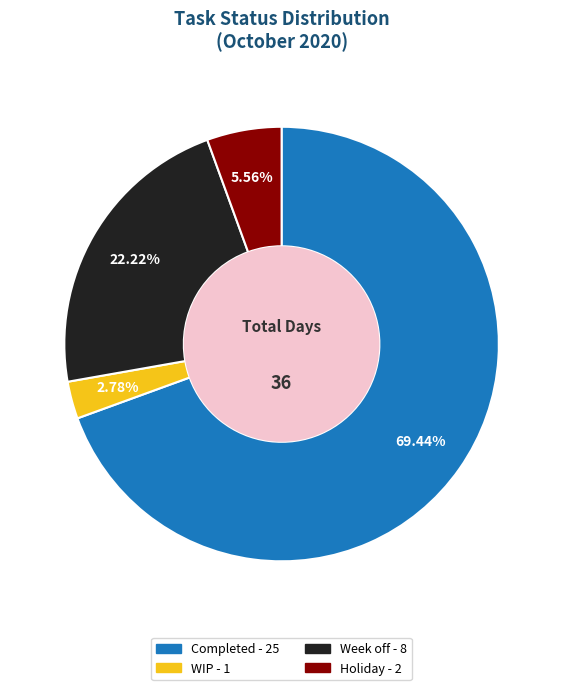

Which slice represents more than half of the pie?

Completed